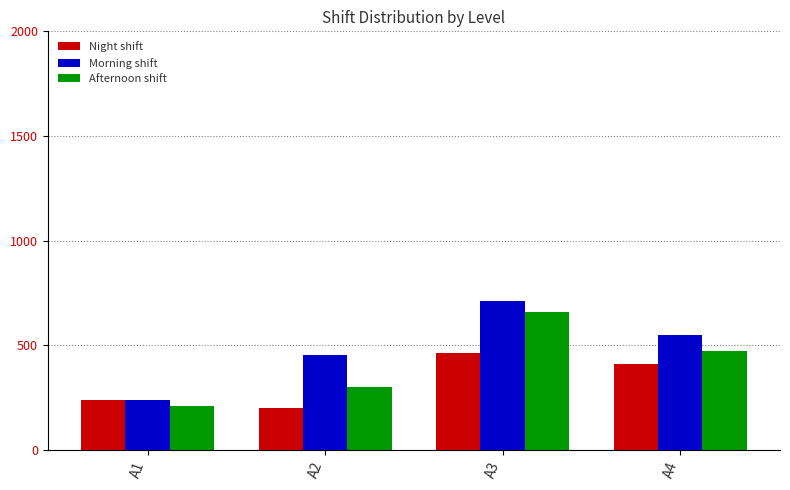

How many bars are there in total?

12